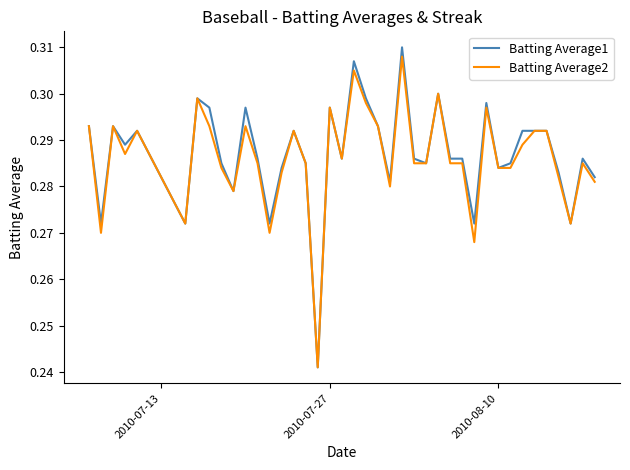

Which series has the largest range (max minus min)?

Batting Average1